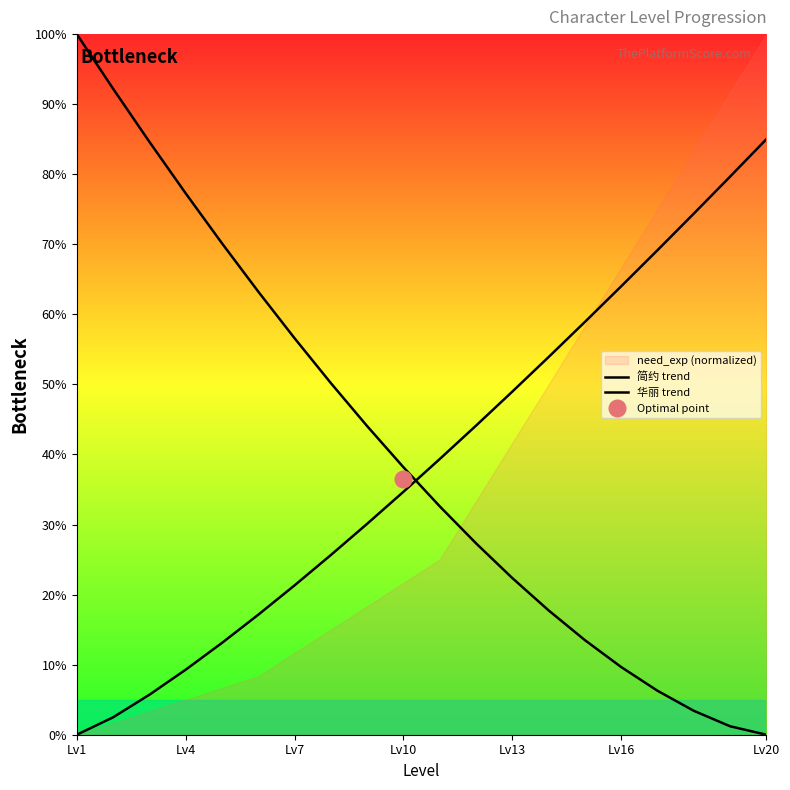

Rank the series at Lv1 from lowest to highest value.

华丽 trend, 简约 trend